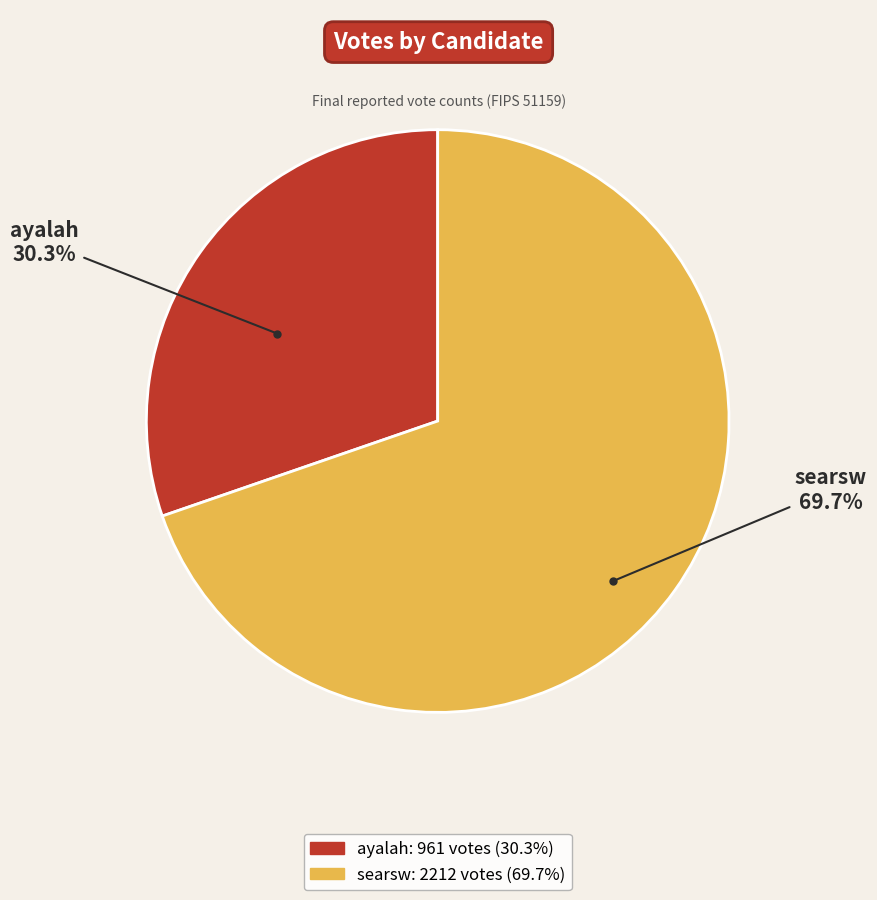

What is the ratio of the value at ayalah to the value at searsw?

0.4